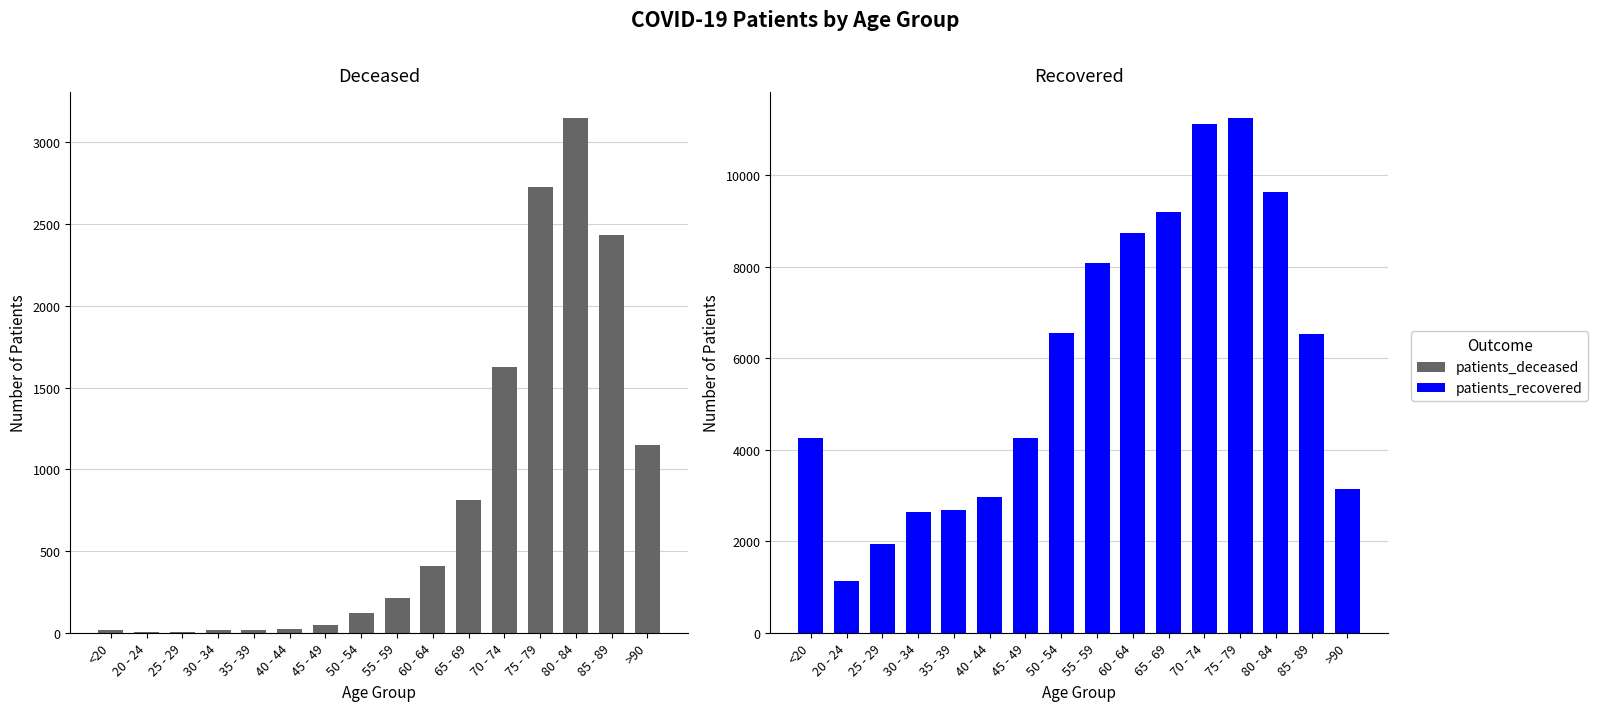

What is the lowest value of the patients_deceased series?

3